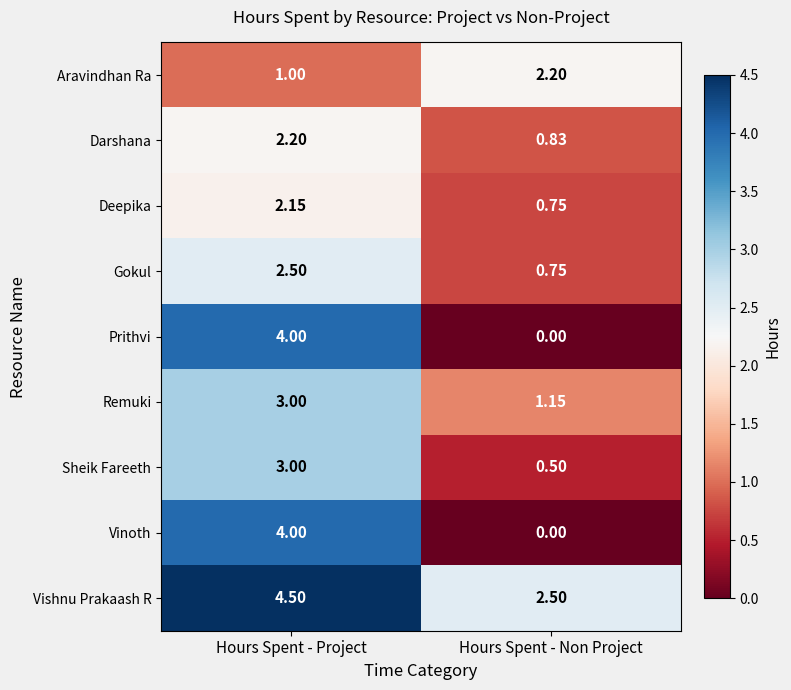

At which label does Deepika reach its peak?

Hours Spent - Project